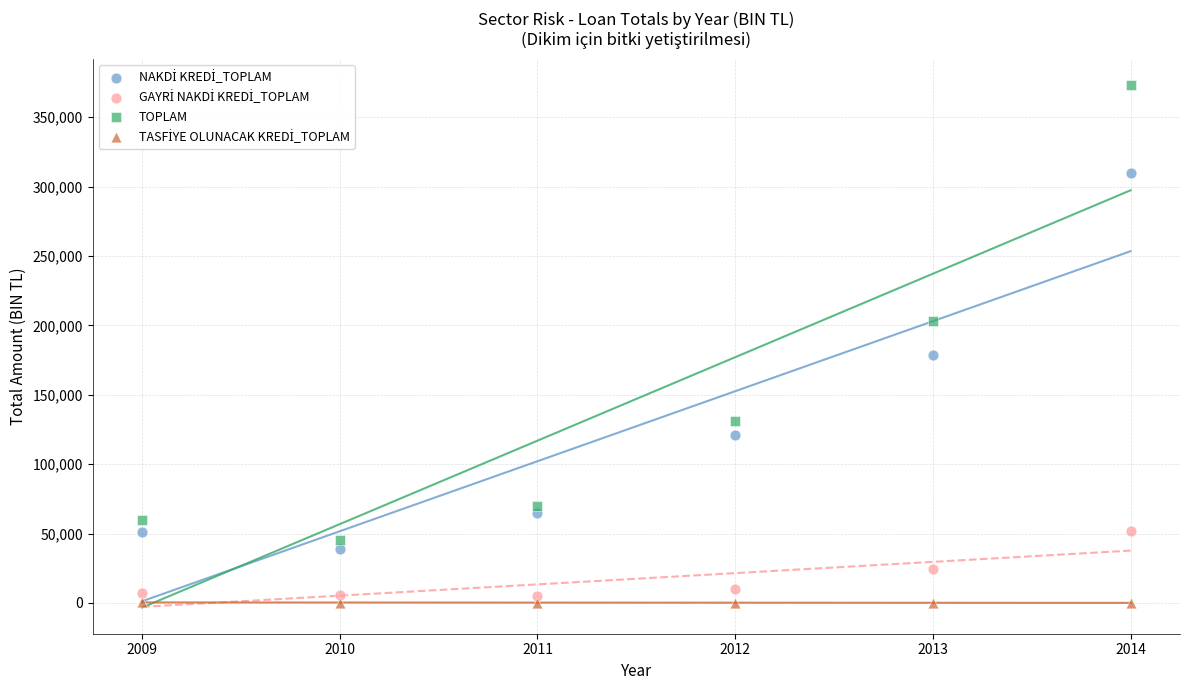

What is the X range (max minus min) for the scatter plot?

5.0